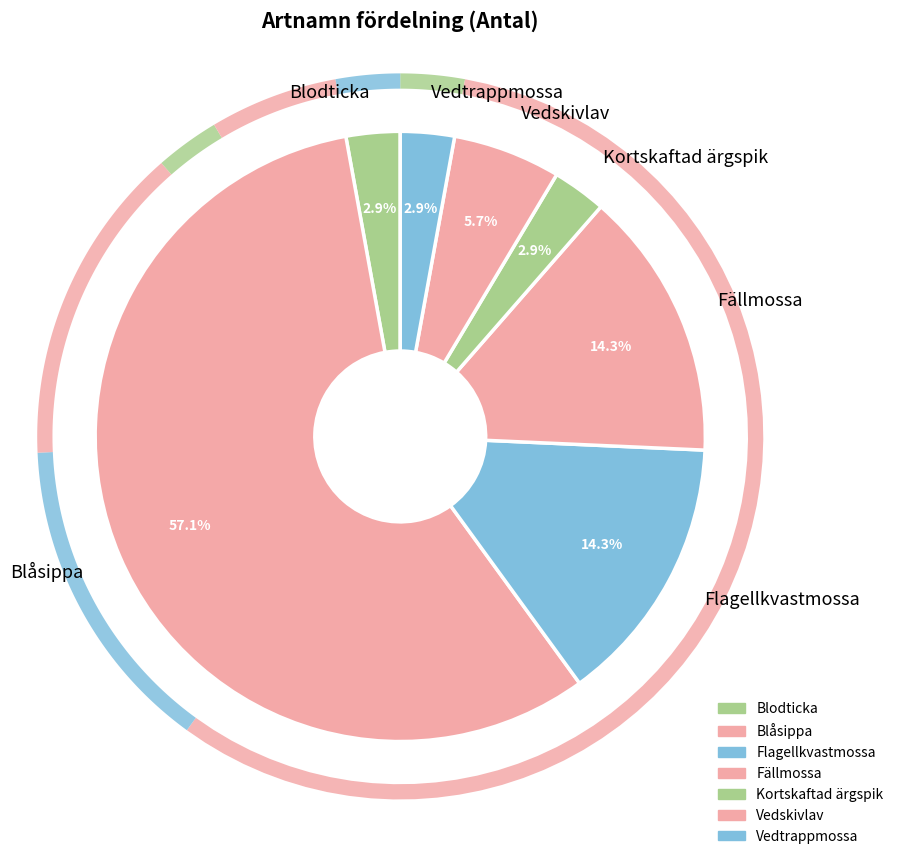

To the nearest percent, what portion does Flagellkvastmossa represent?

14%